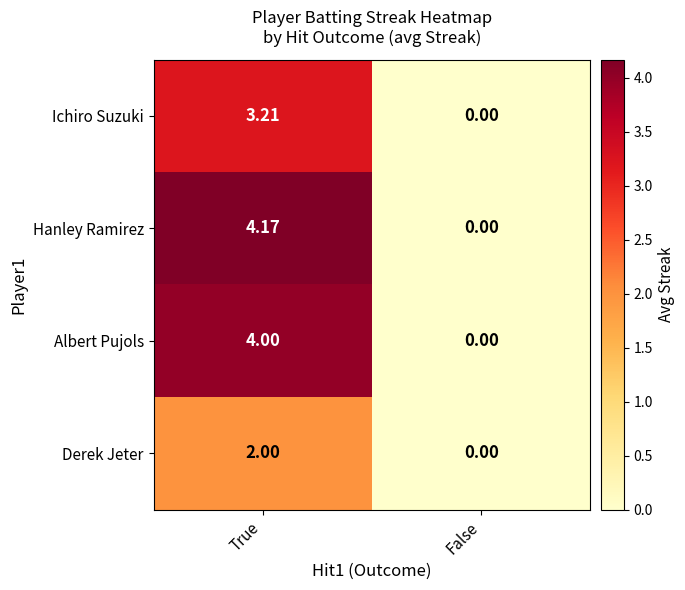

List the series in order of their peak value, lowest first.

Derek Jeter, Ichiro Suzuki, Albert Pujols, Hanley Ramirez